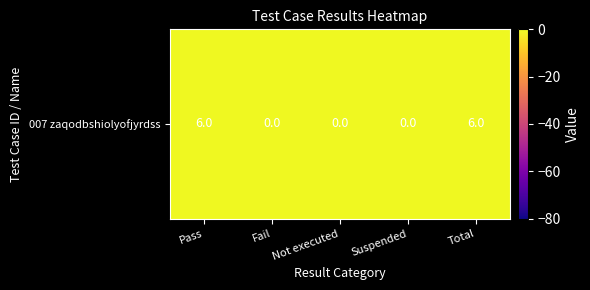

What is the difference between the maximum and minimum values?

6